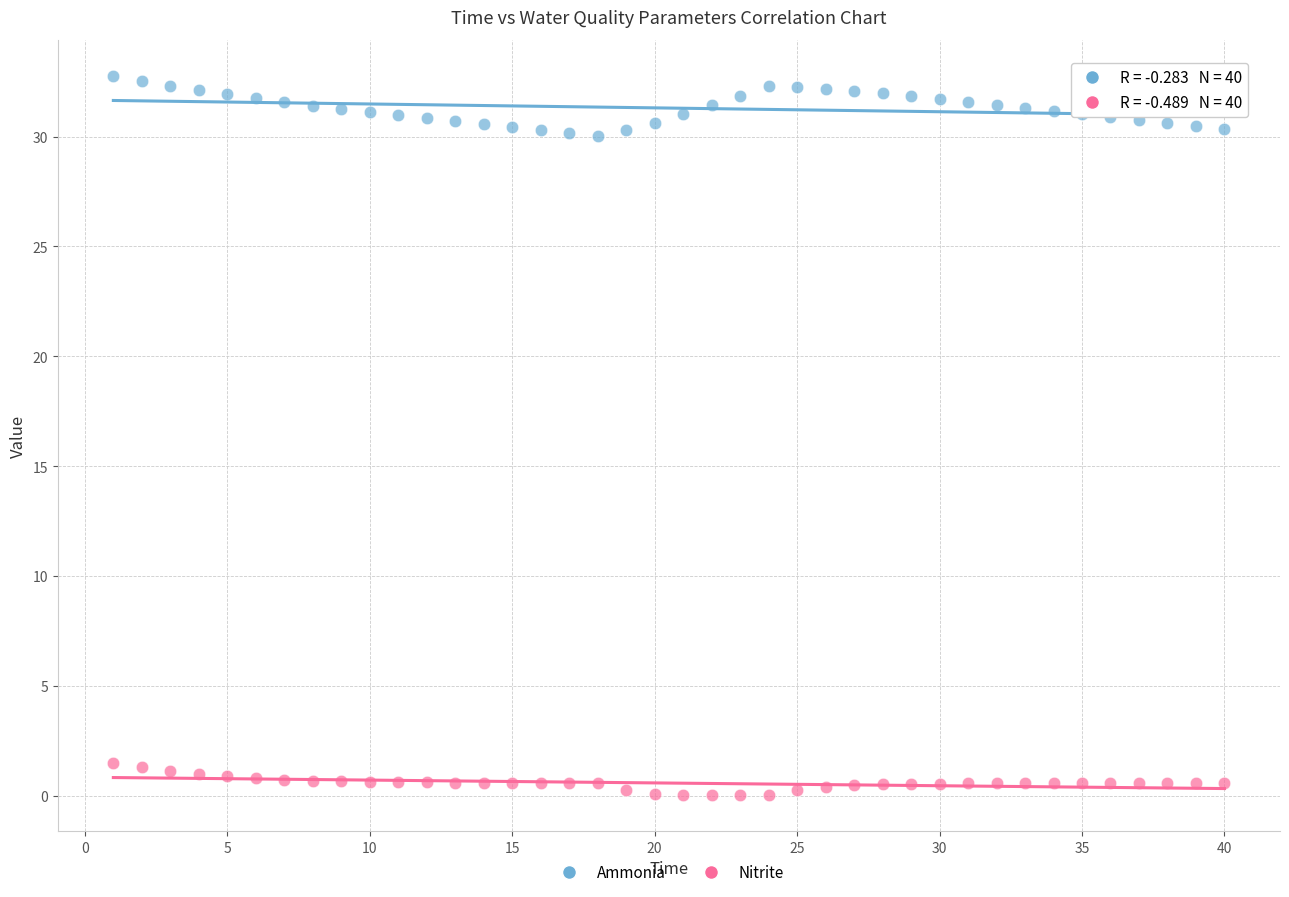

Across all data points, what is the range of Y values (max minus min)?

32.8